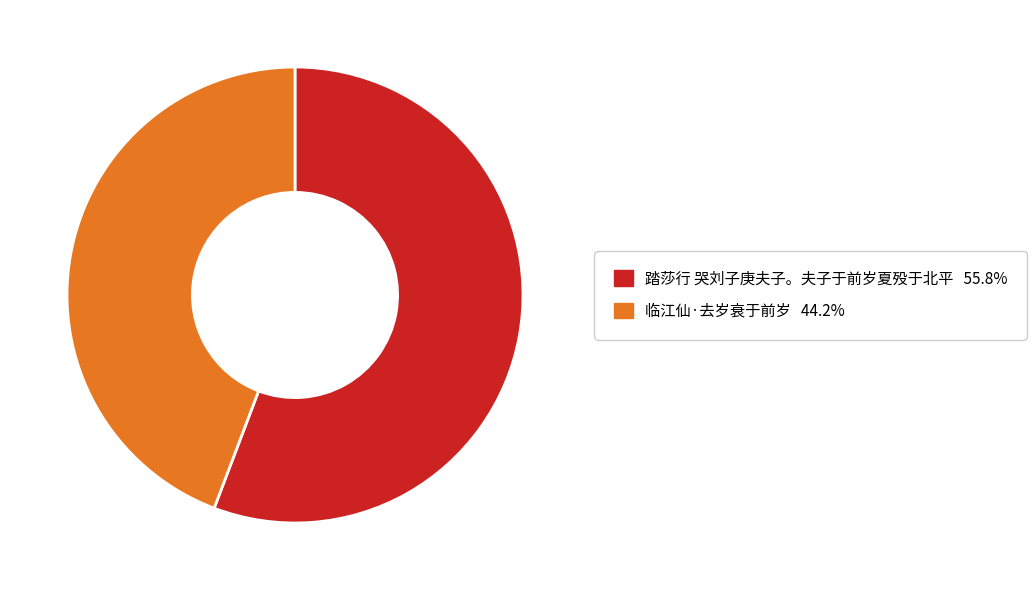

What is the largest slice in the pie chart?

踏莎行 哭刘子庚夫子。夫子于前岁夏殁于北平